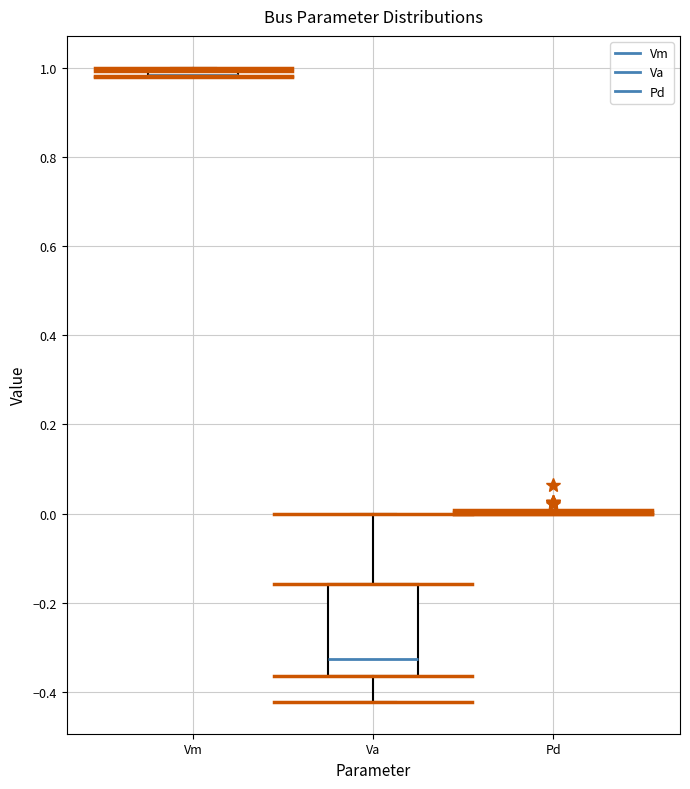

Comparing the boxes themselves (not the whiskers), which one is the tallest?

Va